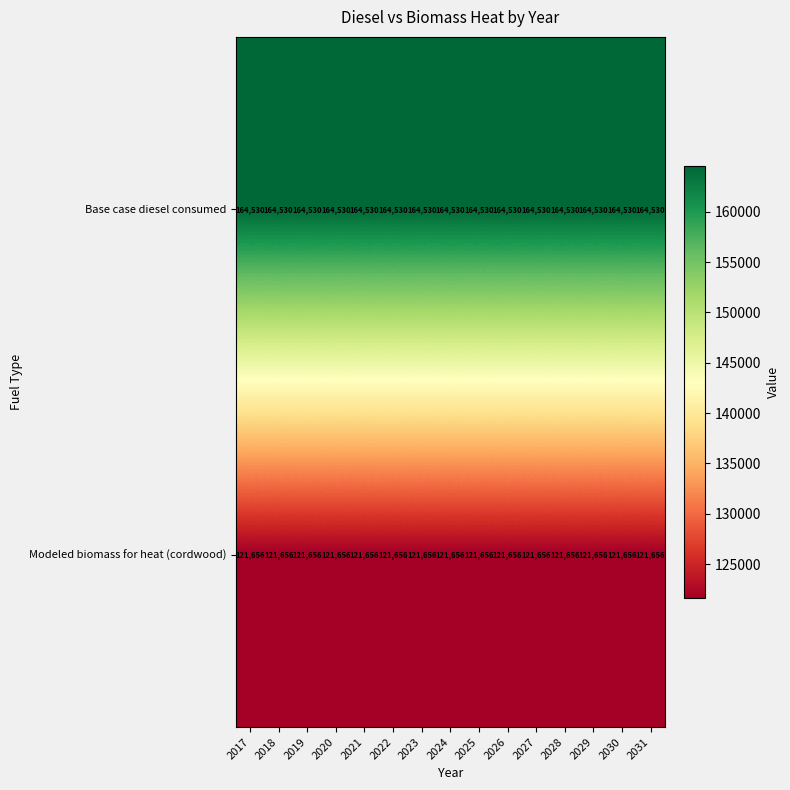

The Base case diesel consumed series shows 164530 at 2025. True or false?

True